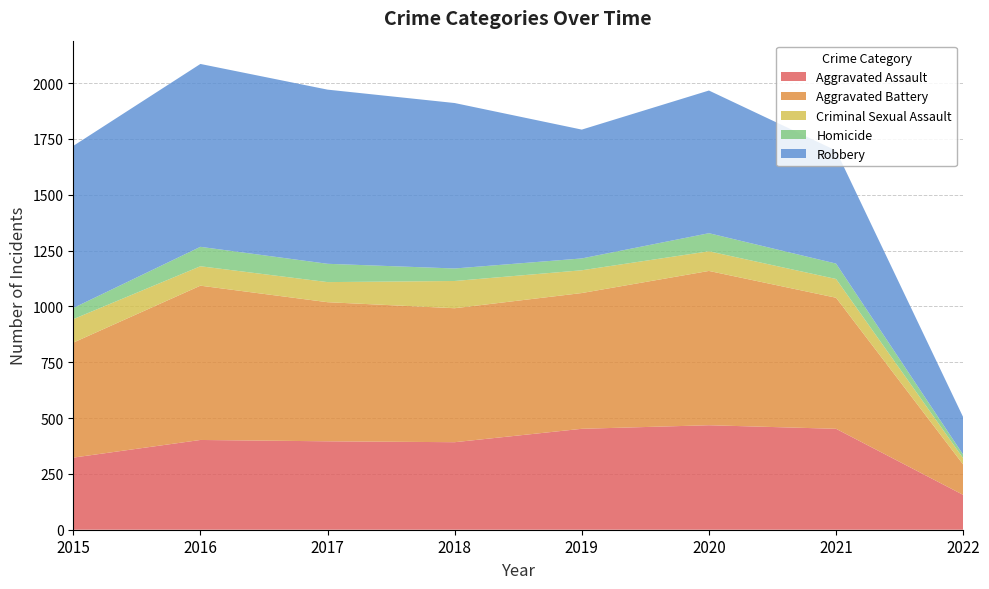

Reading left to right, extract all data points from this chart.

Aggravated Assault: 323	402	396	392	452	468	452	156
Aggravated Battery: 515	691	623	600	608	691	587	136
Criminal Sexual Assault: 105	87	90	122	102	88	84	28
Homicide: 50	87	82	56	53	81	69	16
Robbery: 726	819	780	741	577	639	506	168